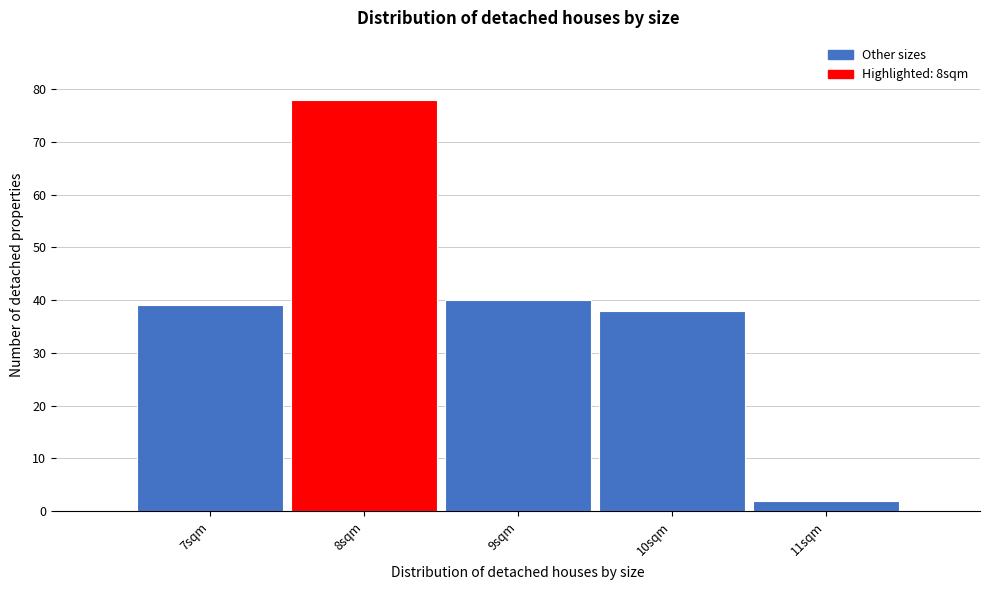

Reading left to right, list every bar in this chart as the range it spans on the x-axis followed by its height. The values are not printed on the chart, so give them approximately, as read against the axis.

6.5 to 7.5: 39
7.5 to 8.5: 78
8.5 to 9.5: 40
9.5 to 10.5: 38
10.5 to 11.5: 2